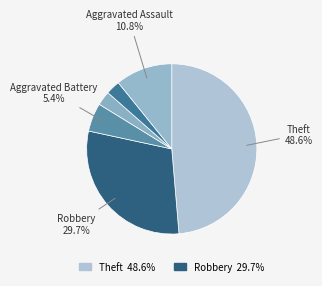

How many segments does this pie chart have?

6